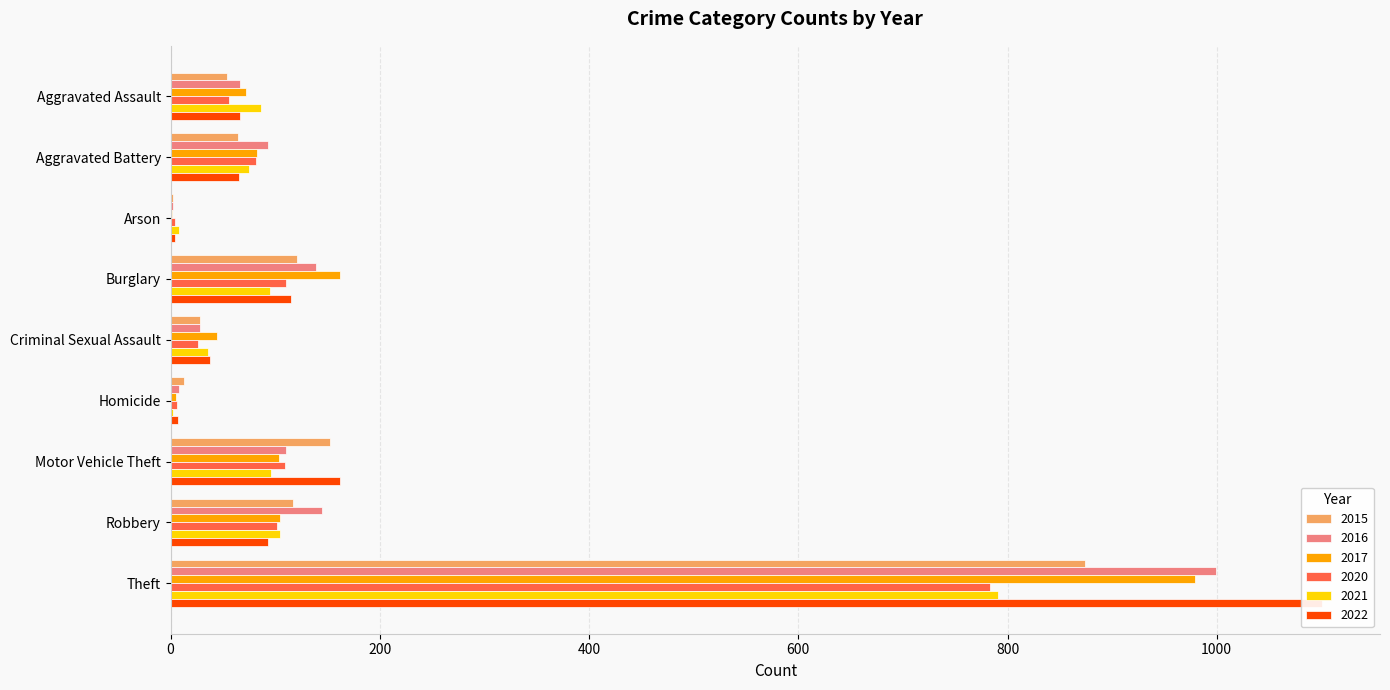

What is the label of the 4th bar from the left?

Burglary